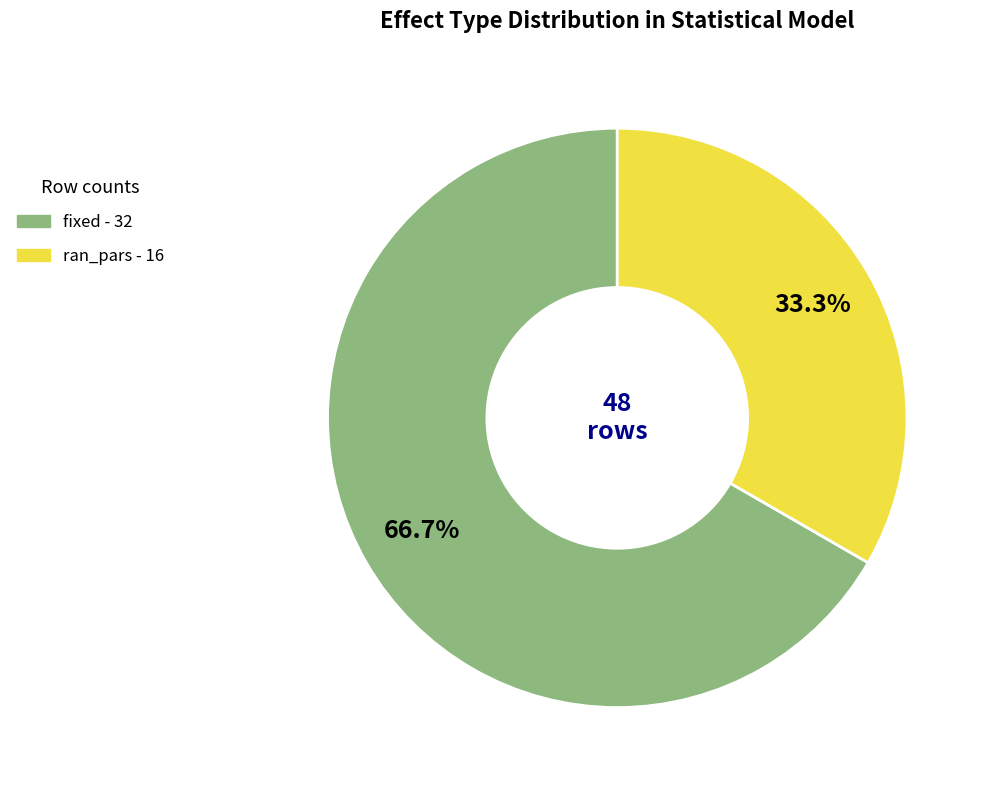

Which has a higher value, ran_pars or fixed?

fixed